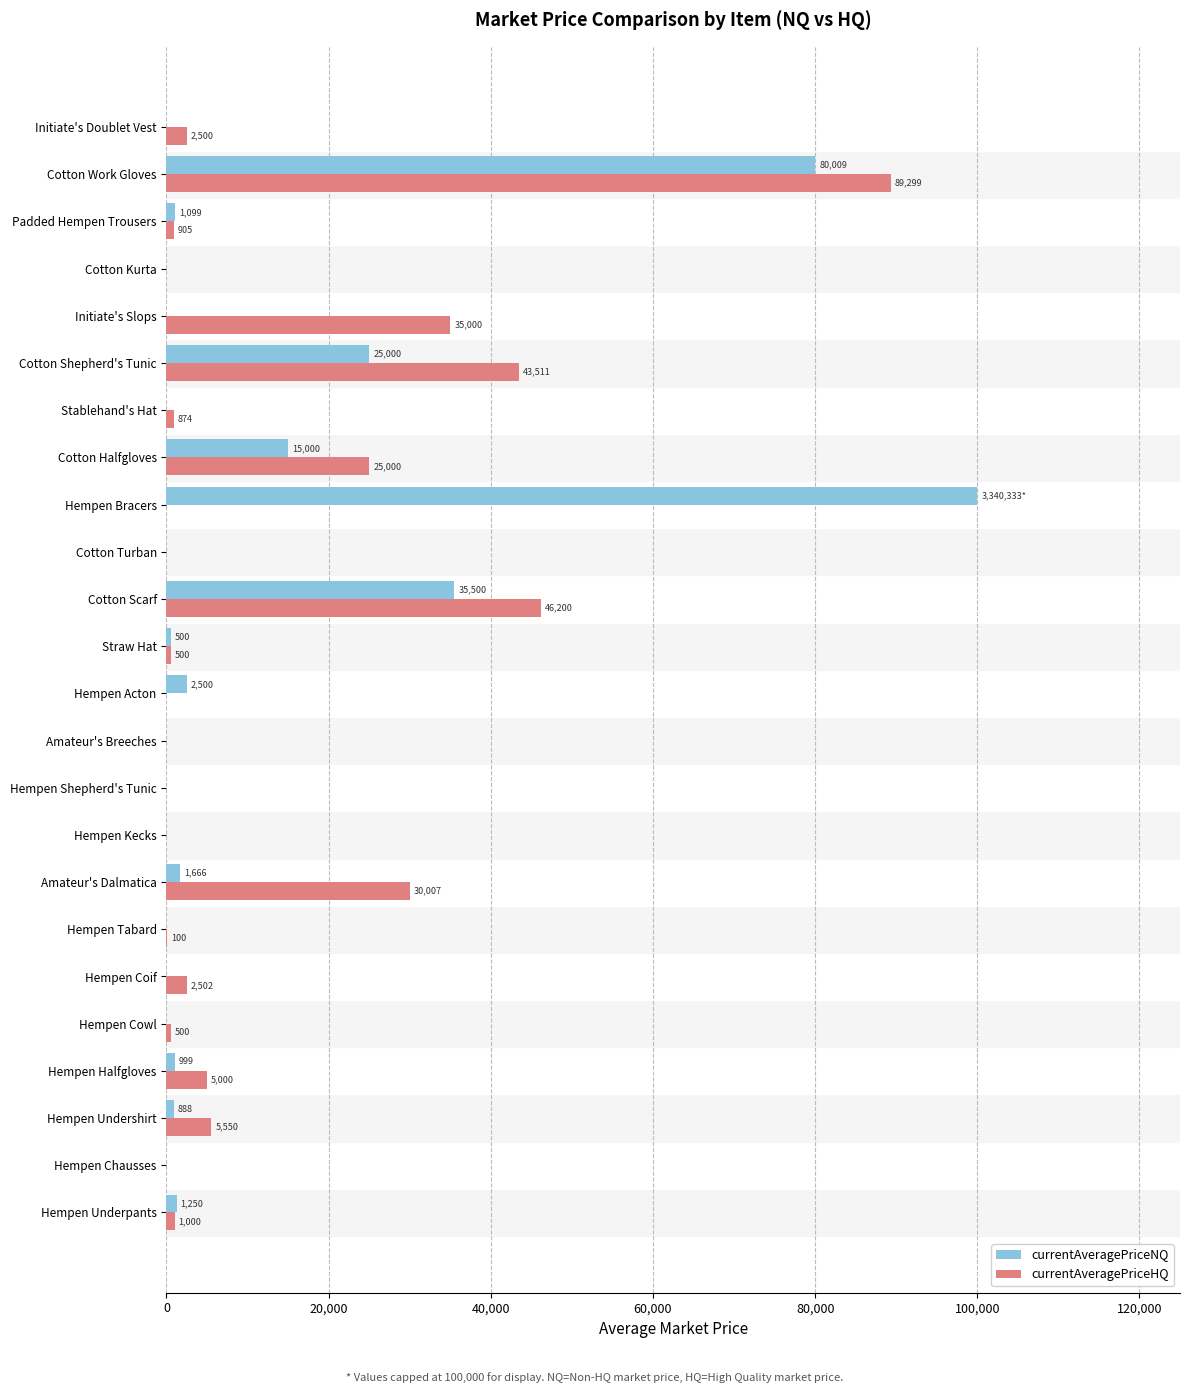

Which series changed the most between Straw Hat and Hempen Bracers?

currentAveragePriceNQ